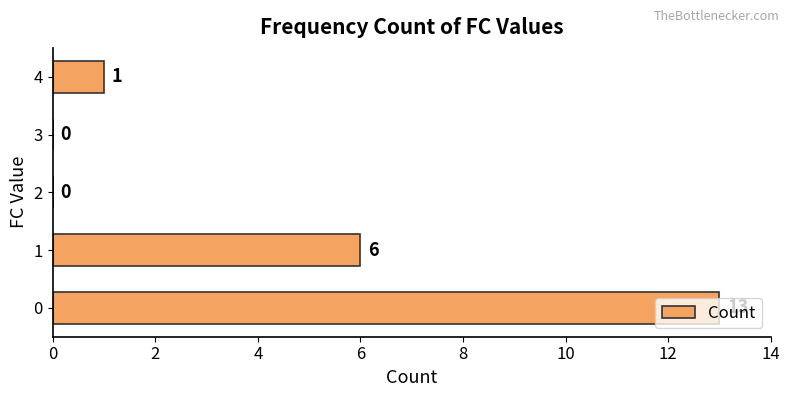

The value at 3 is 4. True or false?

False